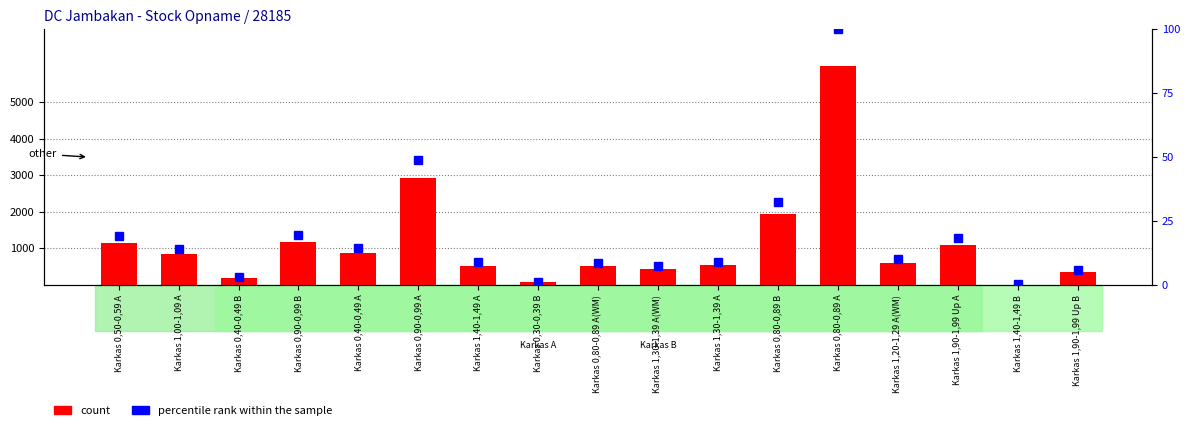

At which label does count reach its minimum?

Karkas 1,40-1,49 B